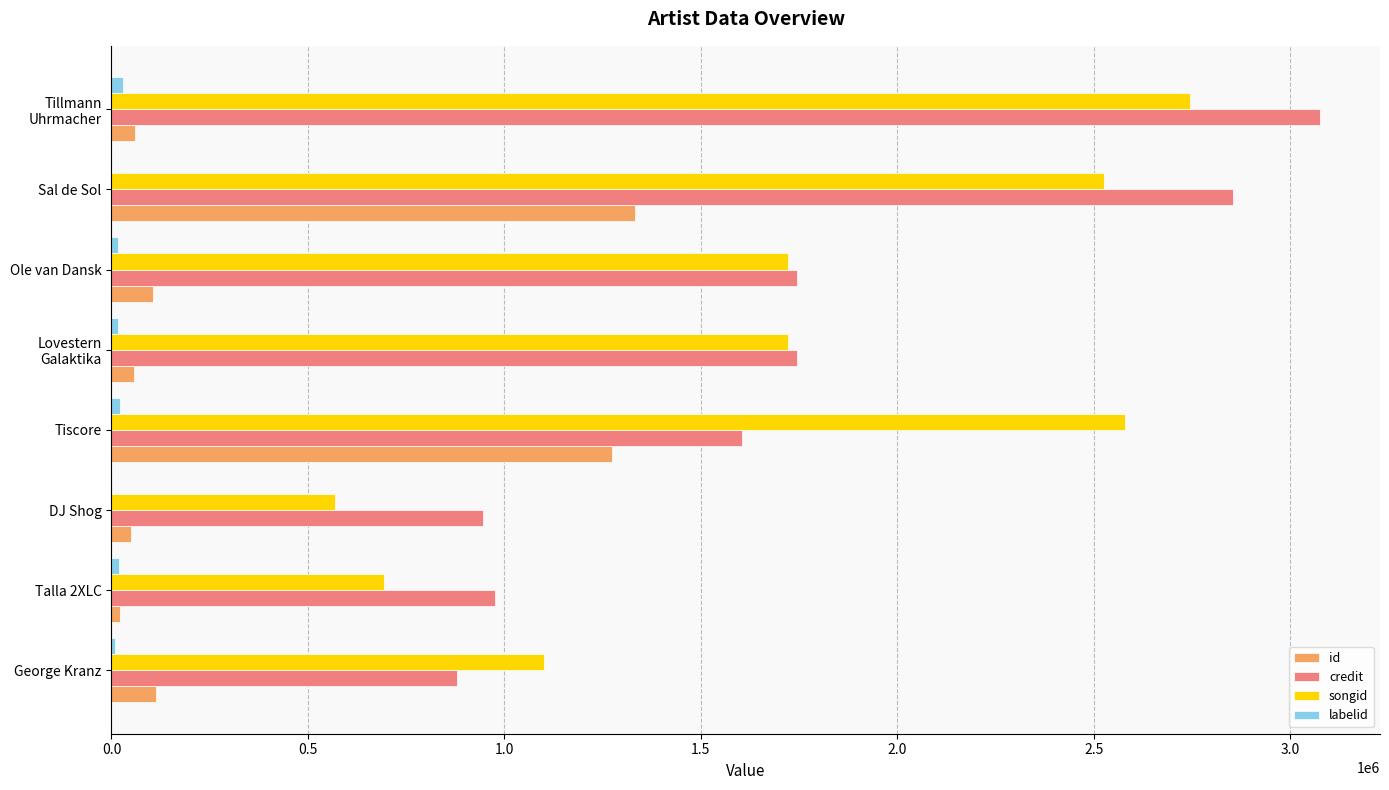

What is the sum of all id values?

3012614